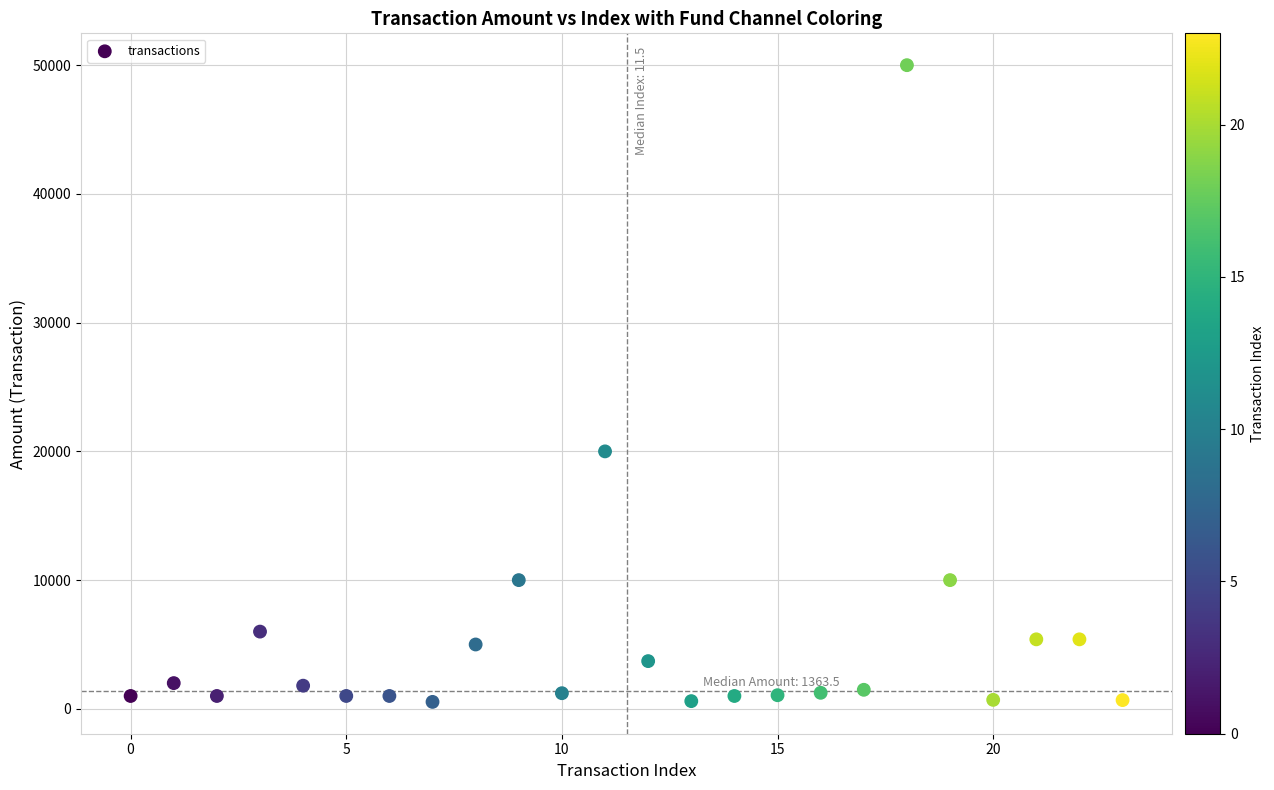

What is the range of Y values (max minus min)?

49459.0